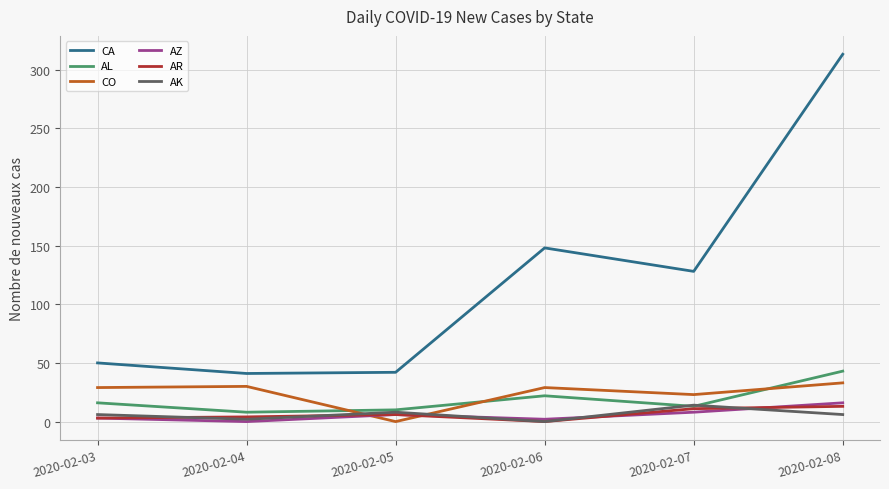

Which series has the widest spread of values?

CA